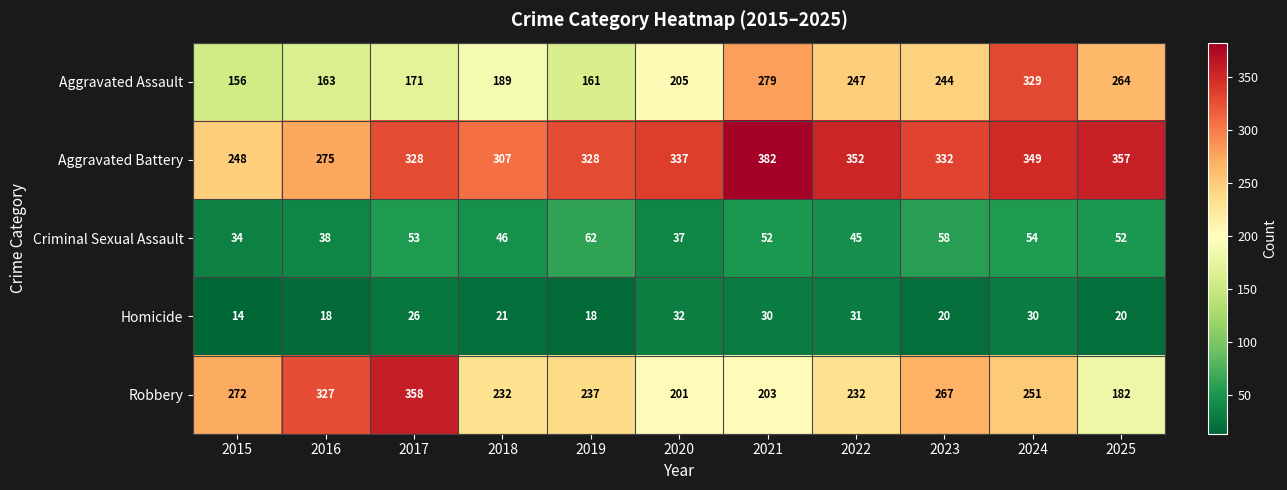

How many categories are shown in the chart?

11